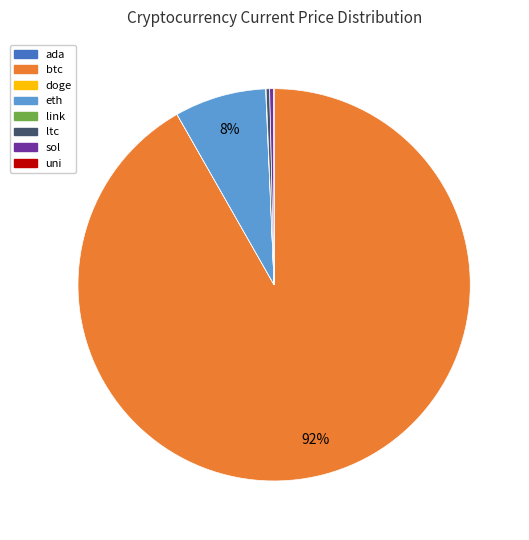

What is the ratio of the value at btc to the value at ltc?

319.2